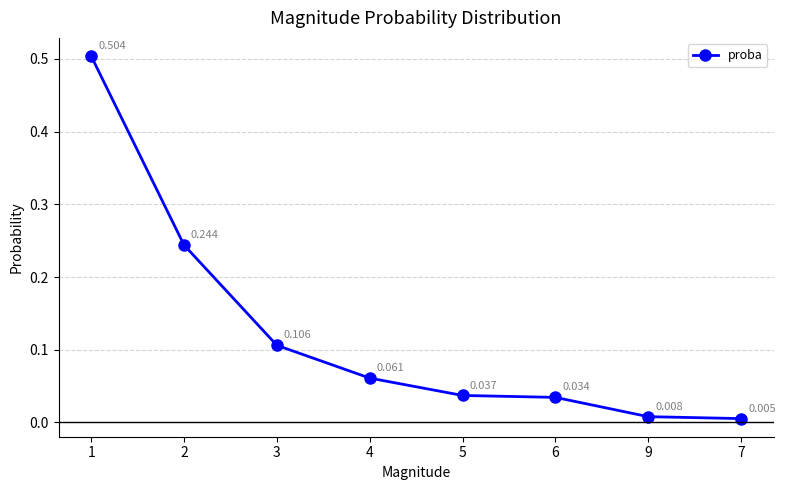

List the labels in order of value, smallest first.

7, 9, 6, 5, 4, 3, 2, 1